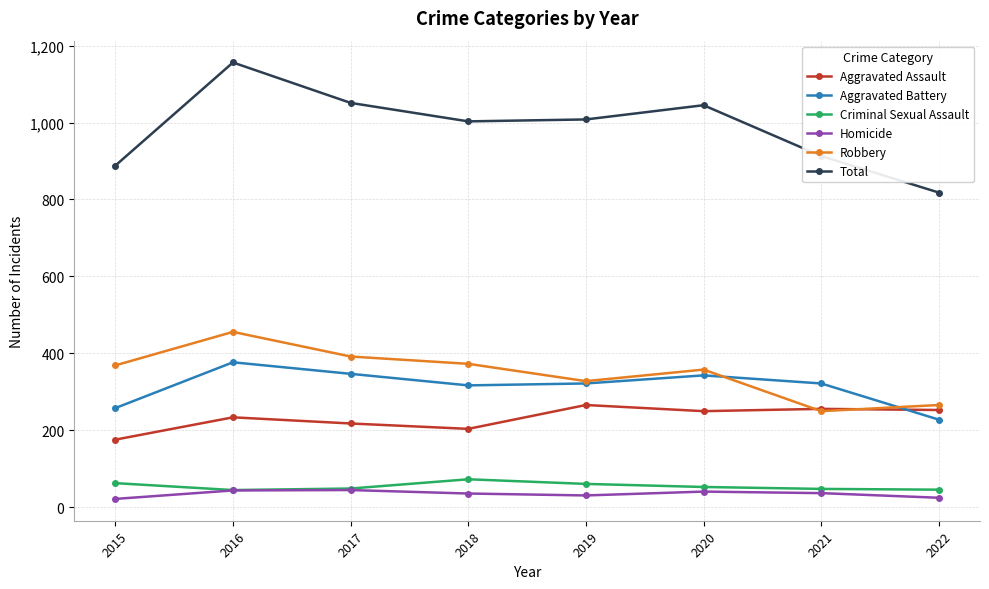

True or false: Total and Criminal Sexual Assault intersect in this chart.

False